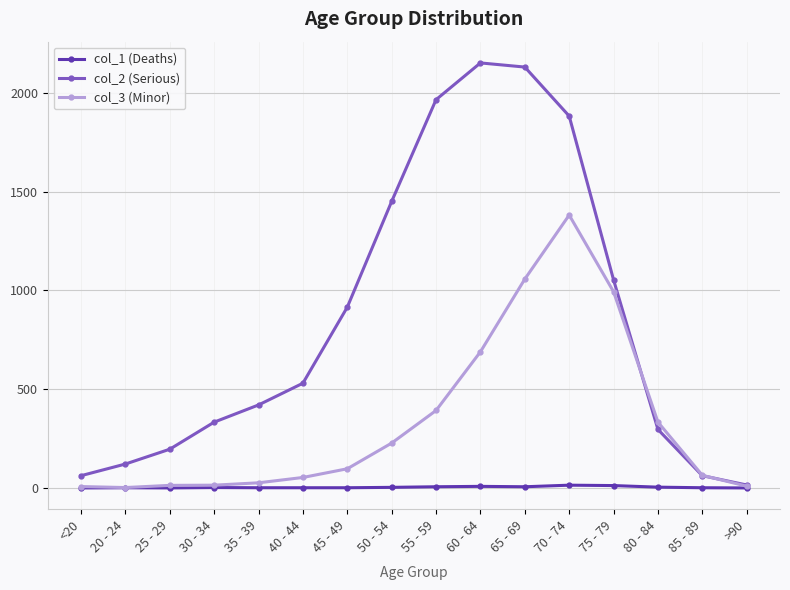

True or false: col_1 (Deaths) has more than 0 interior local peaks.

True